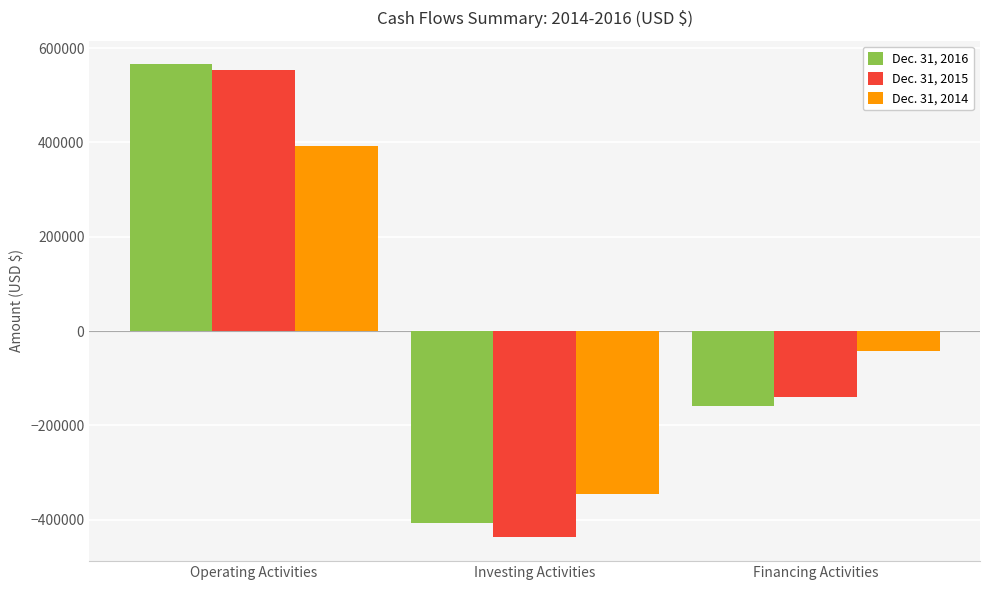

Which series has the widest spread of values?

Dec. 31, 2015